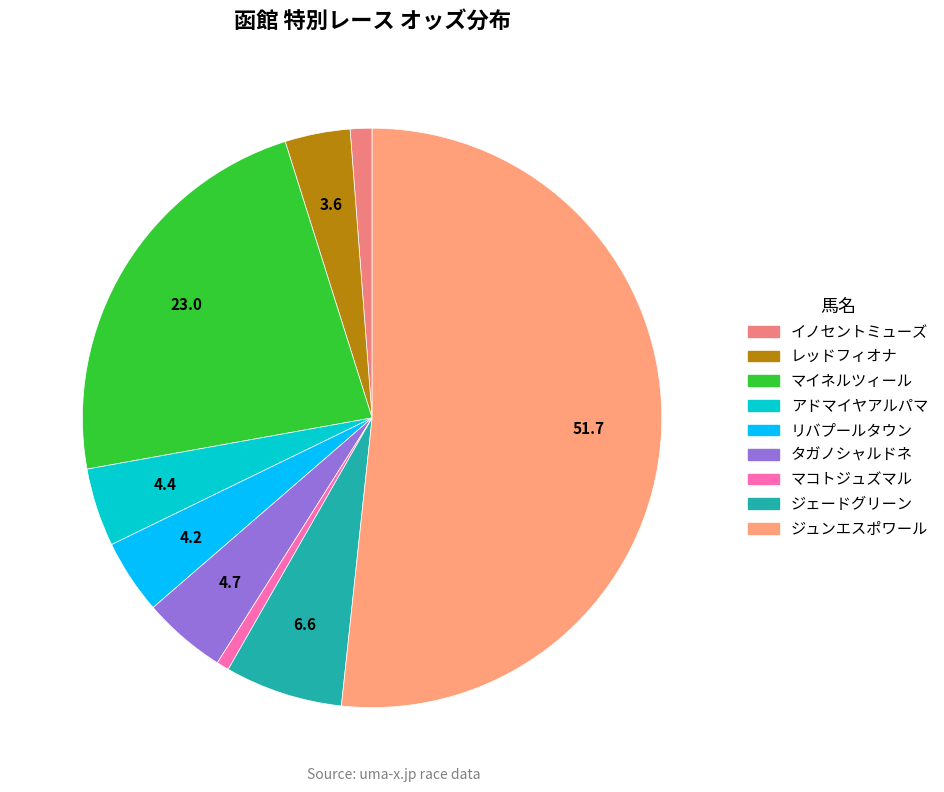

To the nearest percent, what is the difference between the largest and smallest slice percentages?

51%